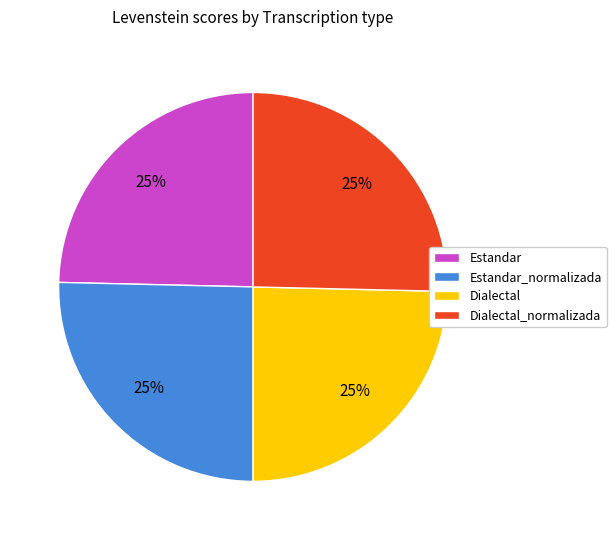

To the nearest percent, what percentage of the pie is Dialectal?

25%